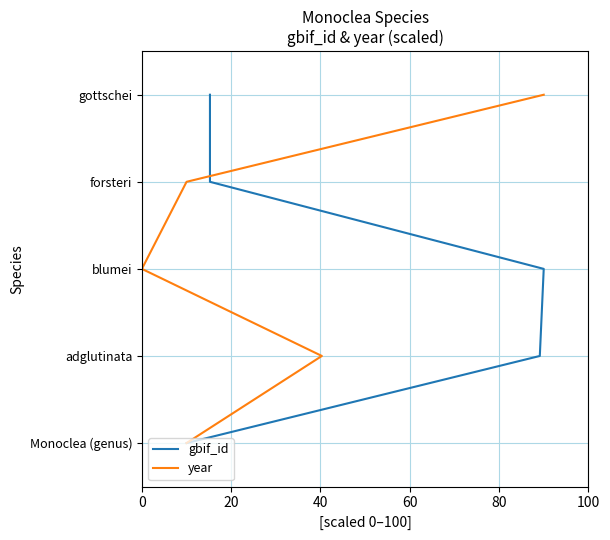

Which series has the widest spread of values?

gbif_id